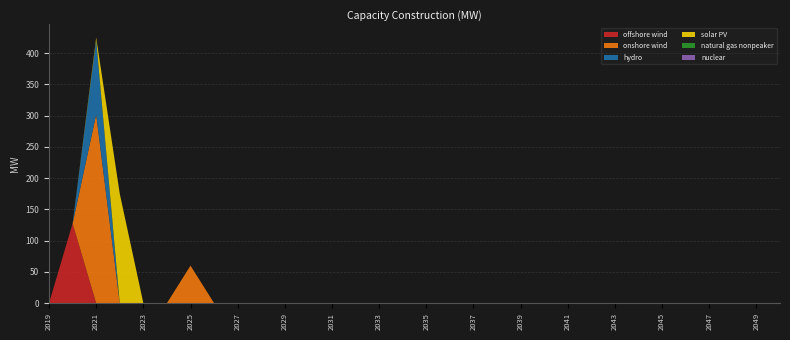

Reading right to left, list all the values displayed in this chart.

offshore wind: 0.0	0.0	0.0	0.0	0.0	0.0	0.0	0.0	0.0	0.0	0.0	0.0	0.0	0.0	0.0	0.0	0.0	0.0	0.0	0.0	0.0	0.0	0.0	0.0	0.0	0.0	0.0	0.0	0.0	0.0	127.5	0.0
onshore wind: 0.0	0.0	0.0	0.0	0.0	0.0	0.0	0.0	0.0	0.0	0.0	0.0	0.0	0.0	0.0	0.0	0.0	0.0	0.0	0.0	0.0	0.0	0.0	0.0	0.0	60.0	0.0	0.0	0.0	301.8	0.0	0.0
hydro: 0.0	0.0	0.0	0.0	0.0	0.0	0.0	0.0	0.0	0.0	0.0	0.0	0.0	0.0	0.0	0.0	0.0	0.0	0.0	0.0	0.0	0.0	0.0	0.0	0.0	0.0	0.0	0.0	0.0	119.2	0.0	0.0
solar PV: 0.0	0.0	0.0	0.0	0.0	0.0	0.0	0.0	0.0	0.0	0.0	0.0	0.0	0.0	0.0	0.0	0.0	0.0	0.0	0.0	0.0	0.0	0.0	0.0	0.0	0.0	0.0	0.0	175.0	3.7	0.0	0.0
natural gas nonpeaker: 0.0	0.0	0.0	0.0	0.0	0.0	0.0	0.0	0.0	0.0	0.0	0.0	0.0	0.0	0.0	0.0	0.0	0.0	0.0	0.0	0.0	0.0	0.0	0.0	0.0	0.0	0.0	0.0	0.0	0.0	0.0	0.0
nuclear: 0.0	0.0	0.0	0.0	0.0	0.0	0.0	0.0	0.0	0.0	0.0	0.0	0.0	0.0	0.0	0.0	0.0	0.0	0.0	0.0	0.0	0.0	0.0	0.0	0.0	0.0	0.0	0.0	0.0	0.0	0.0	0.0